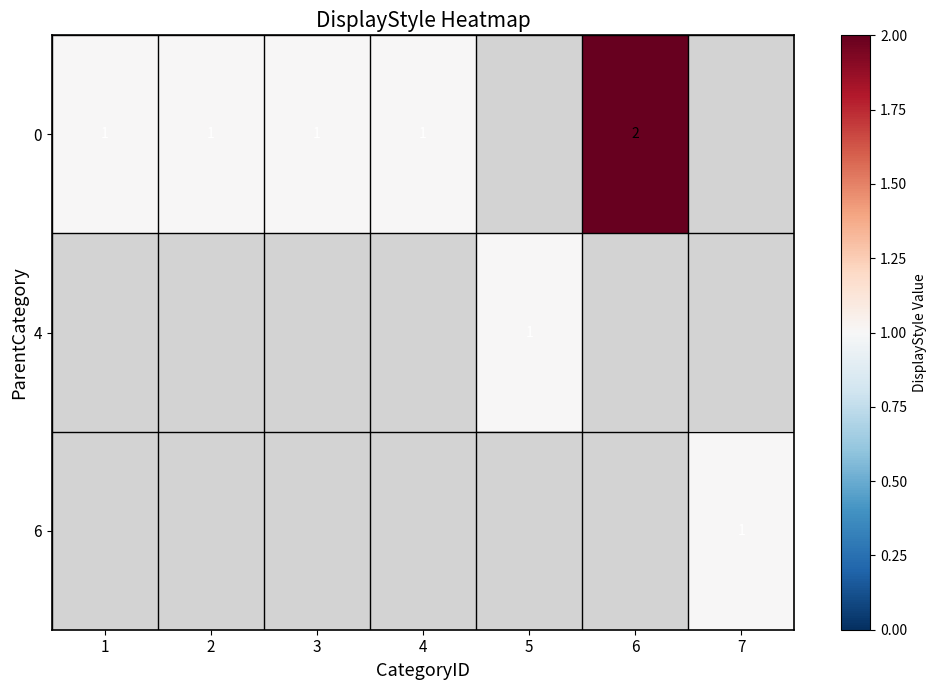

True or false: 0 has a value of 2 at 2.

False